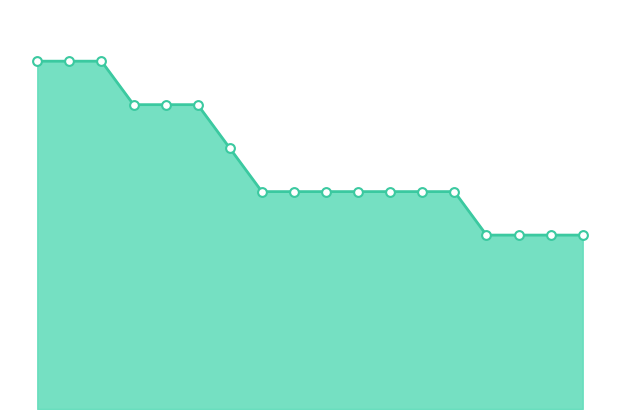

Is this an area chart (filled region under the line)?

Yes